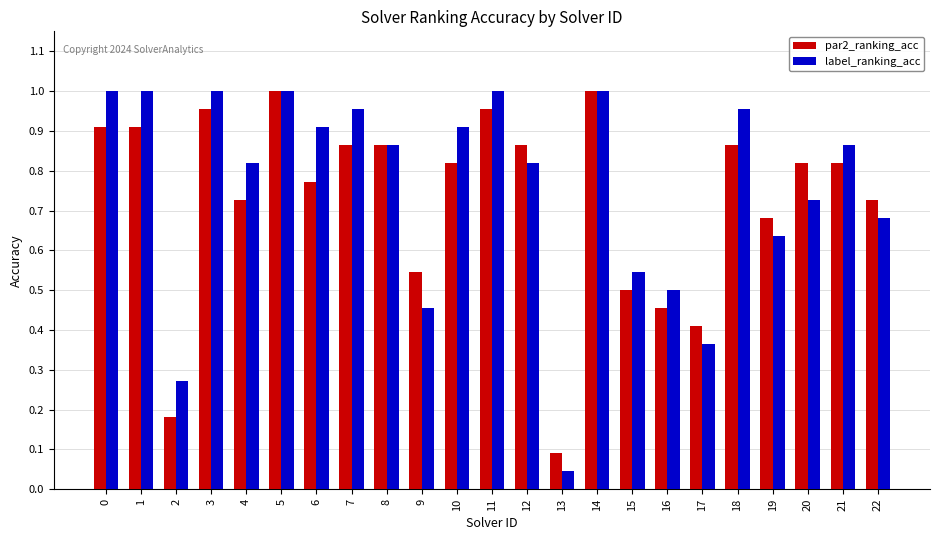

Is the value of par2_ranking_acc at 19 greater than the value of label_ranking_acc at 14?

No